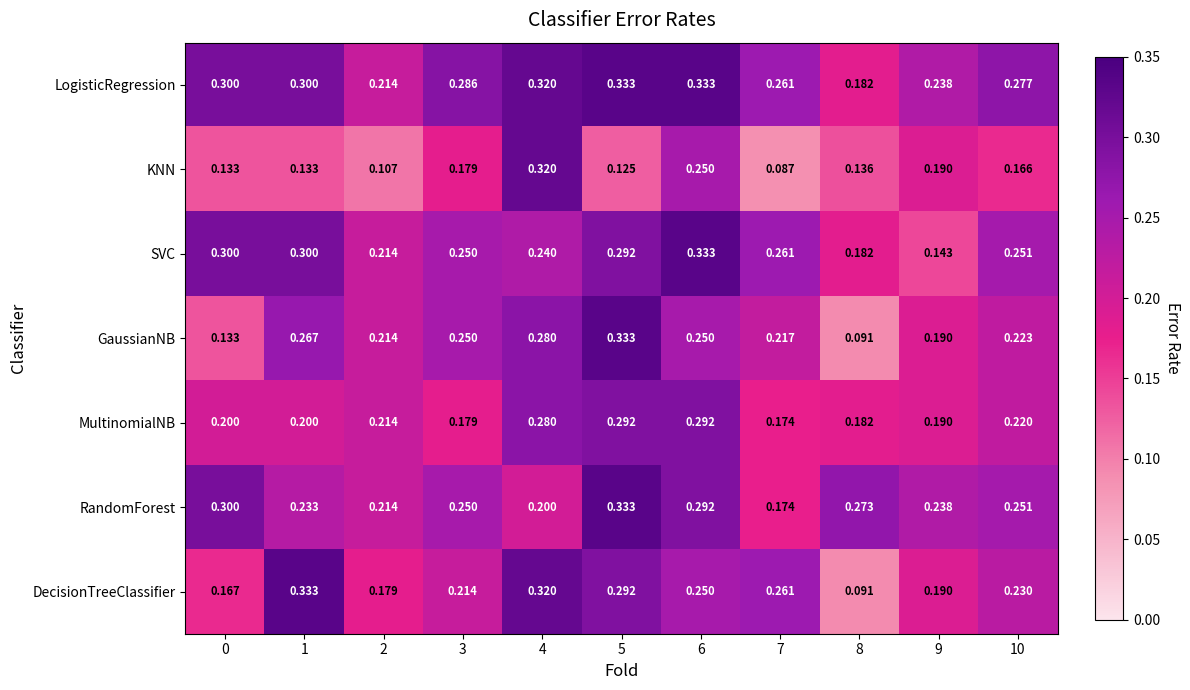

Is the value of KNN at 9 greater than the value of DecisionTreeClassifier at 6?

No